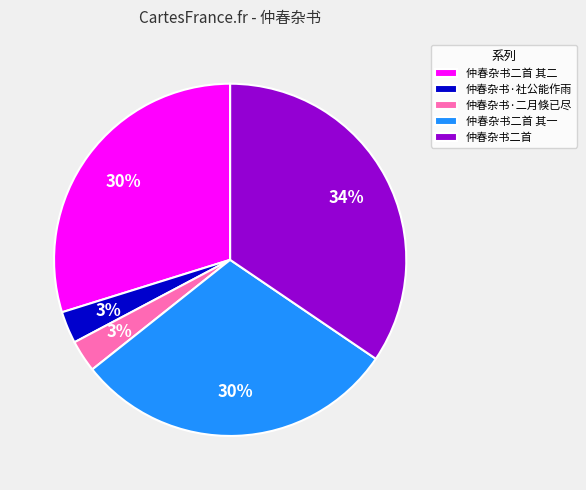

To the nearest percent, what is the combined percentage of 仲春杂书·社公能作雨 and 仲春杂书二首 其一?

33%